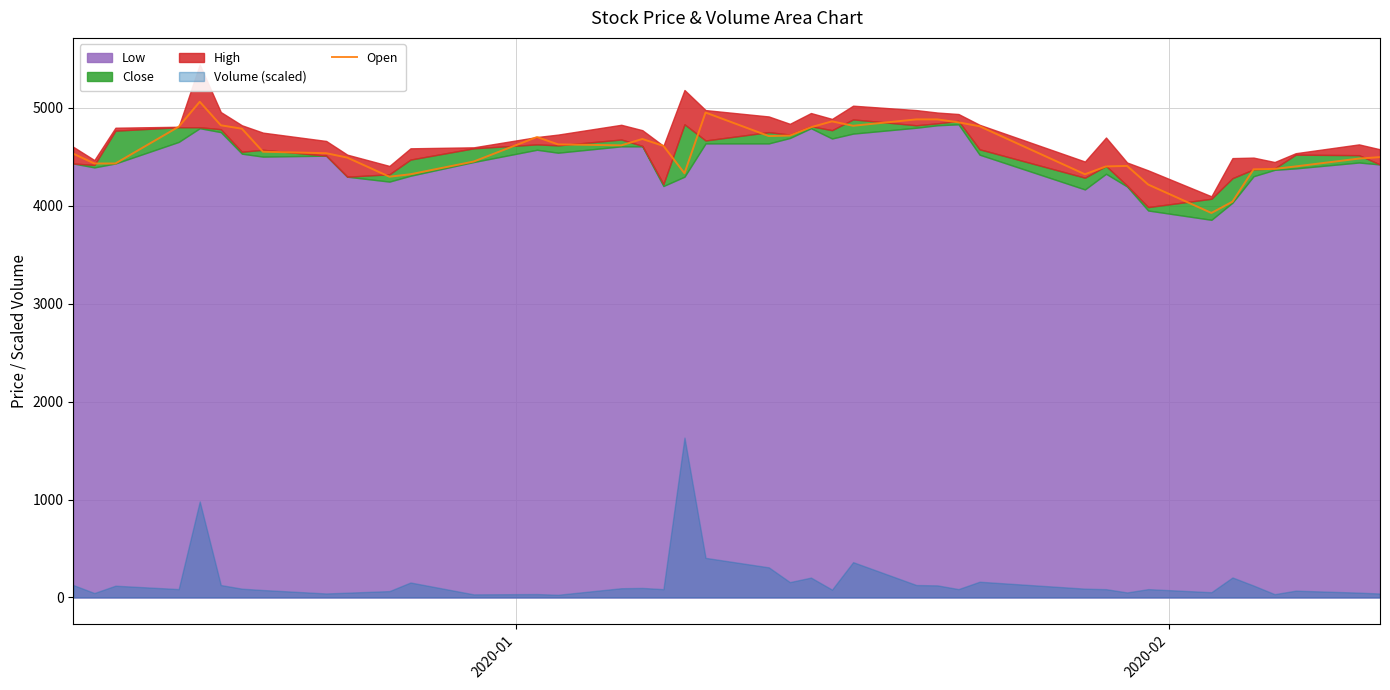

How many points are lower than both their immediate neighbors (excluding endpoints)?

7